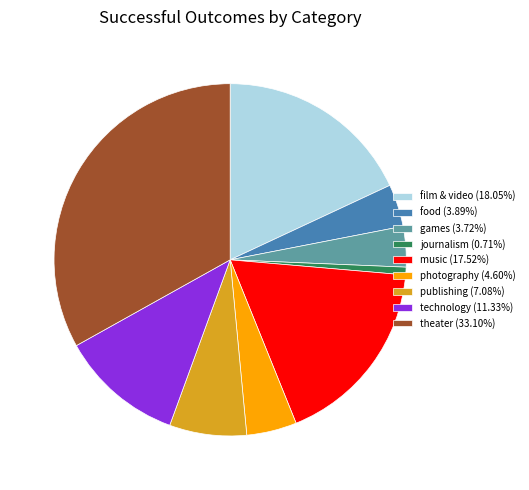

Count the number of slices in the pie.

9